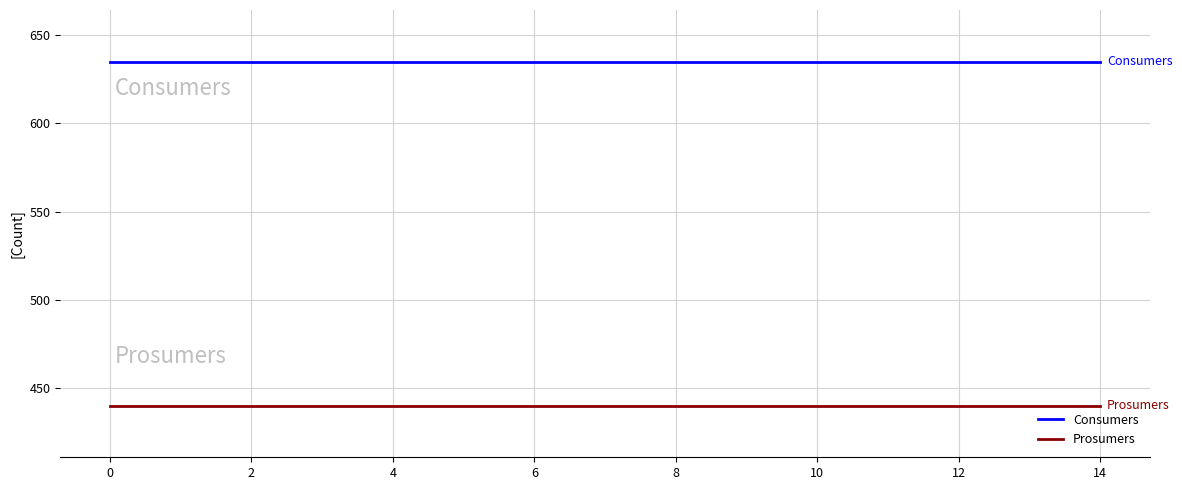

List the series in order of their overall mean, lowest first.

Prosumers, Consumers